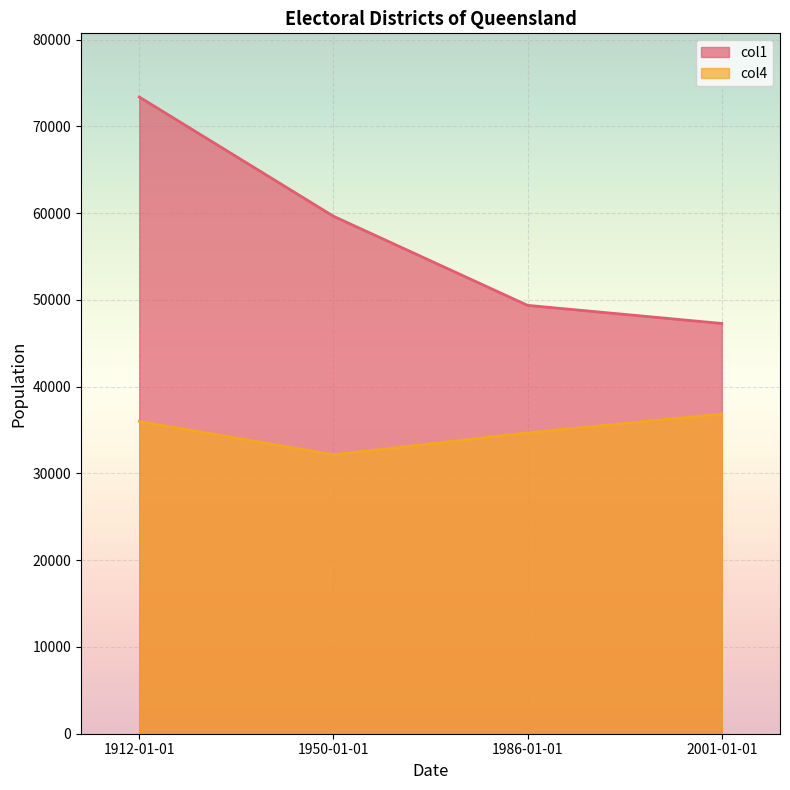

Reading left to right, extract all data points from this chart.

col1: 1950-01-01=59648	2001-01-01=47287	1986-01-01=49374	1912-01-01=73389
col4: 1950-01-01=32156	2001-01-01=36854	1986-01-01=34679	1912-01-01=35997